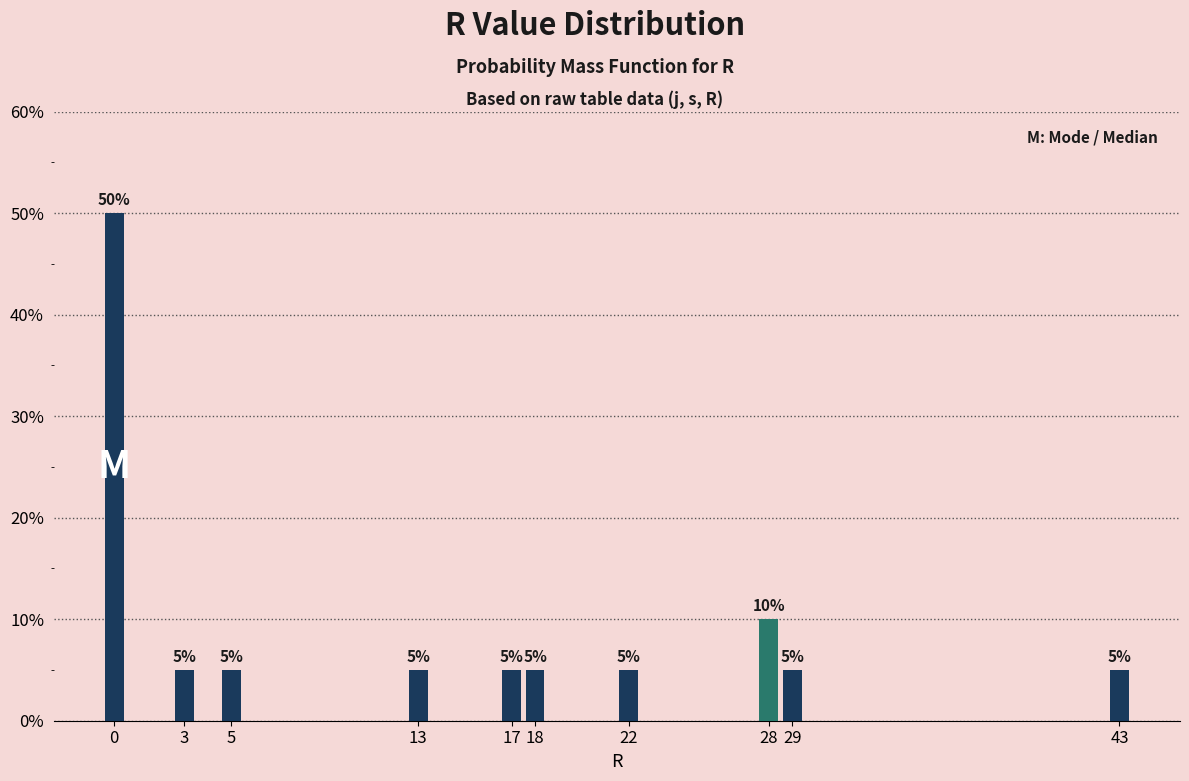

Does the chart contain any negative values?

No